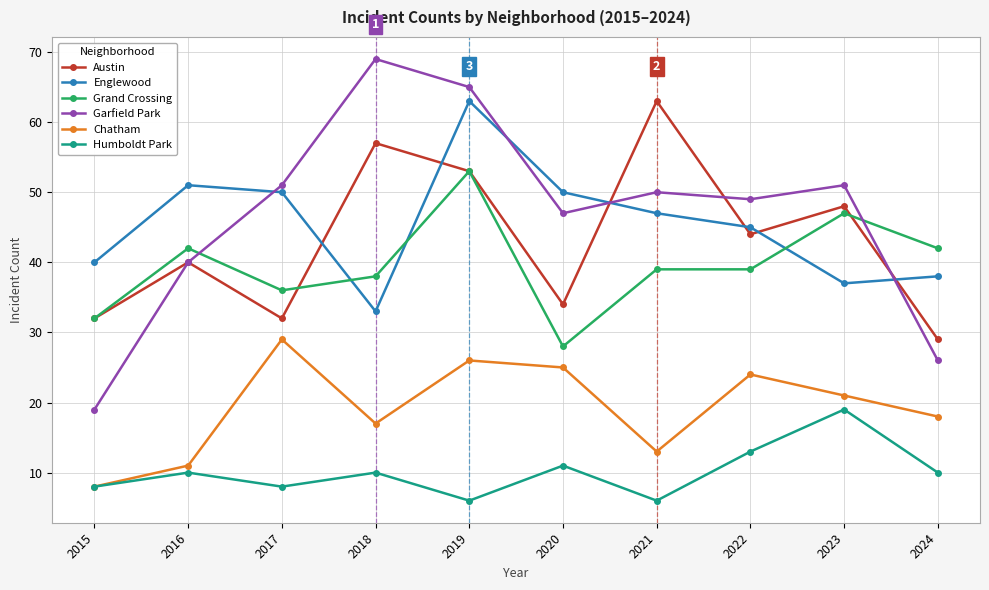

True or false: Humboldt Park has a value of 6 at 2021.

True